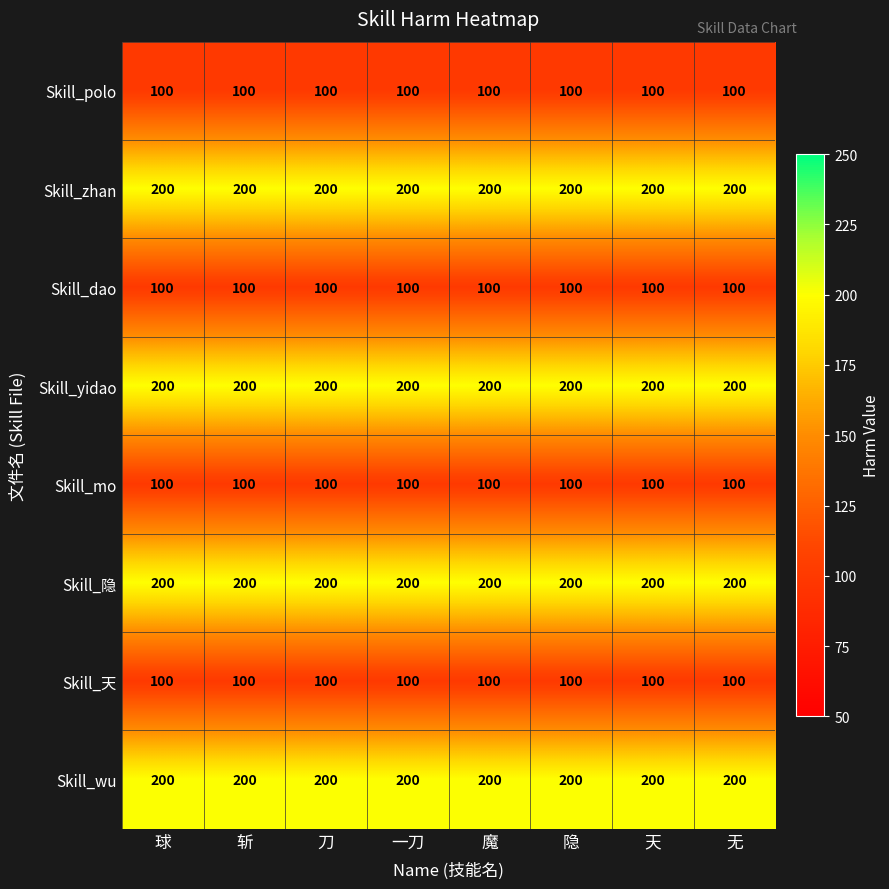

What is the average value of the Skill_dao series?

100